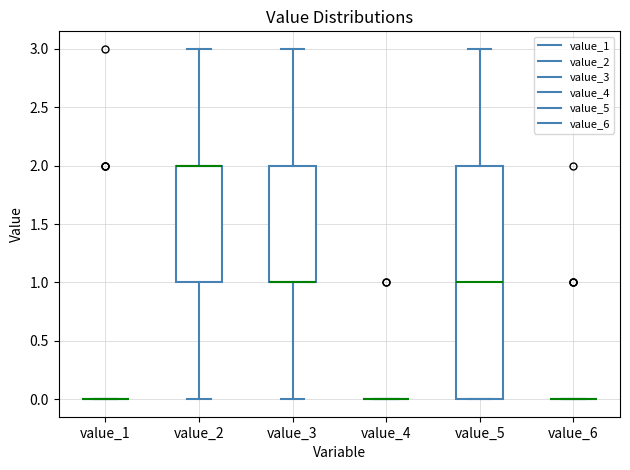

Where is the upper edge of the box for value_5 on the y-axis? The values are not printed on the chart, so give them approximately, as read against the axis.

2